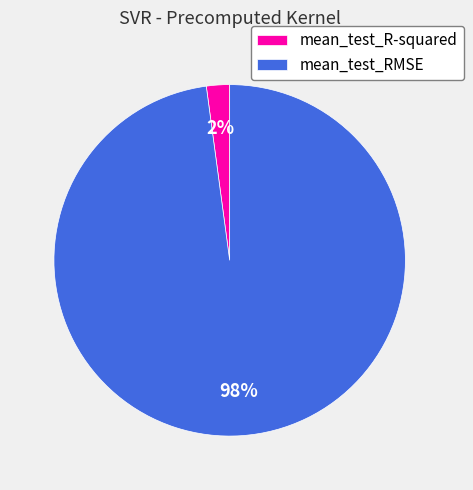

How many slices are in this pie chart?

2